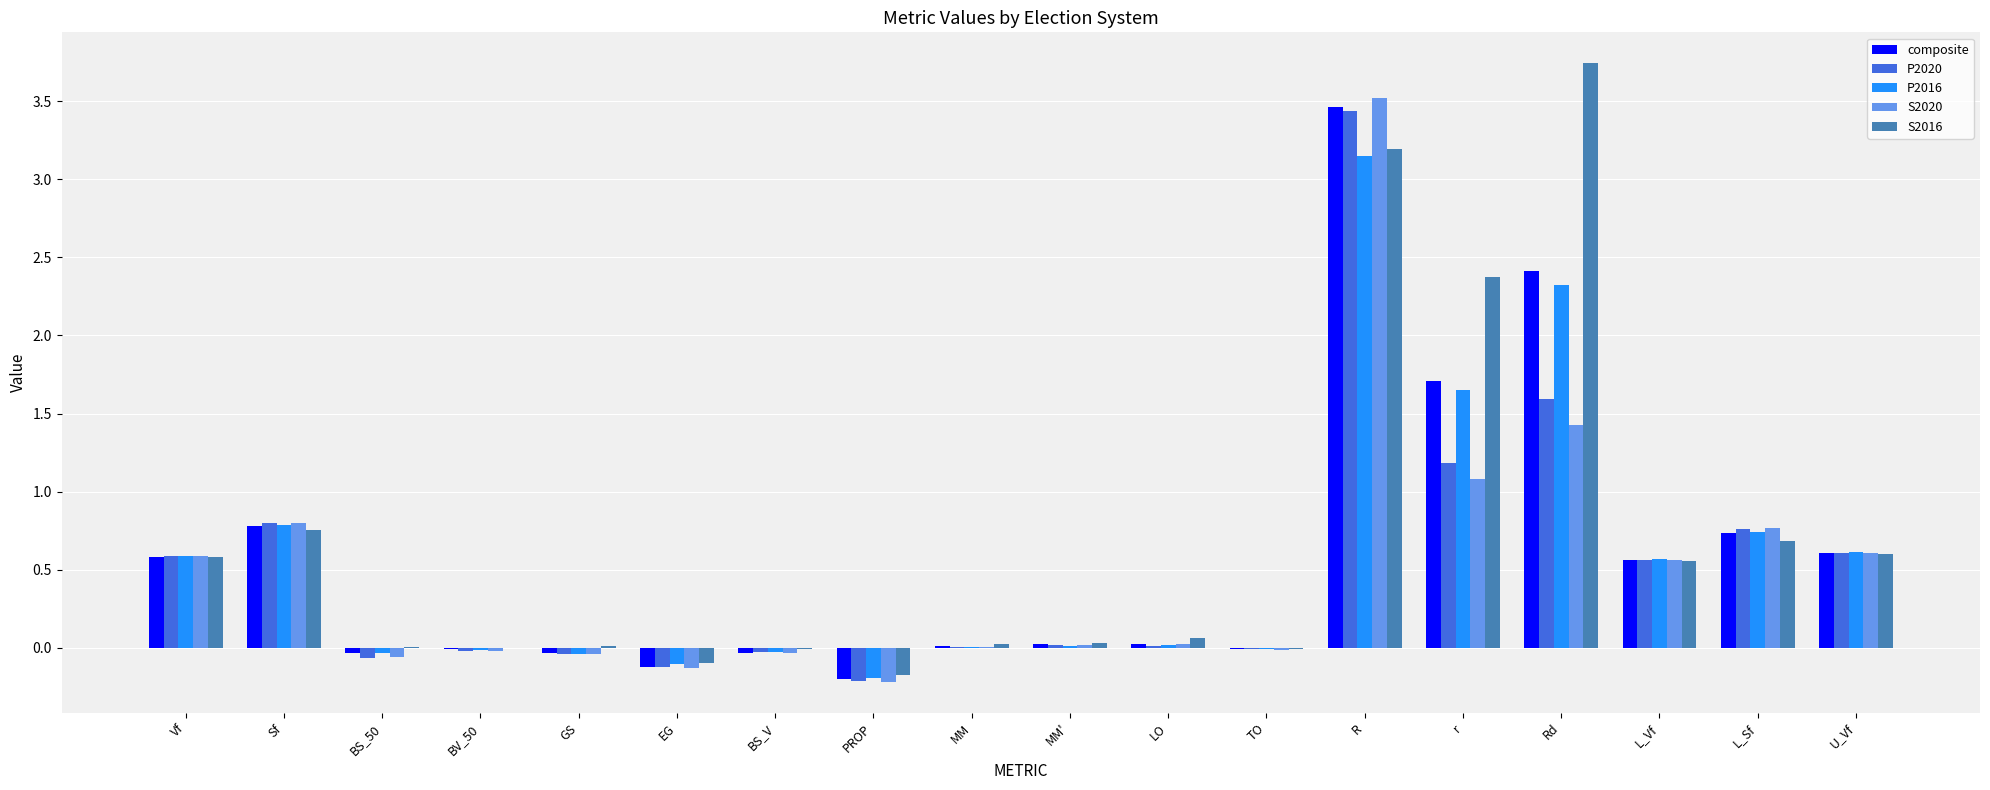

At which category is the sum across all series the highest?

R